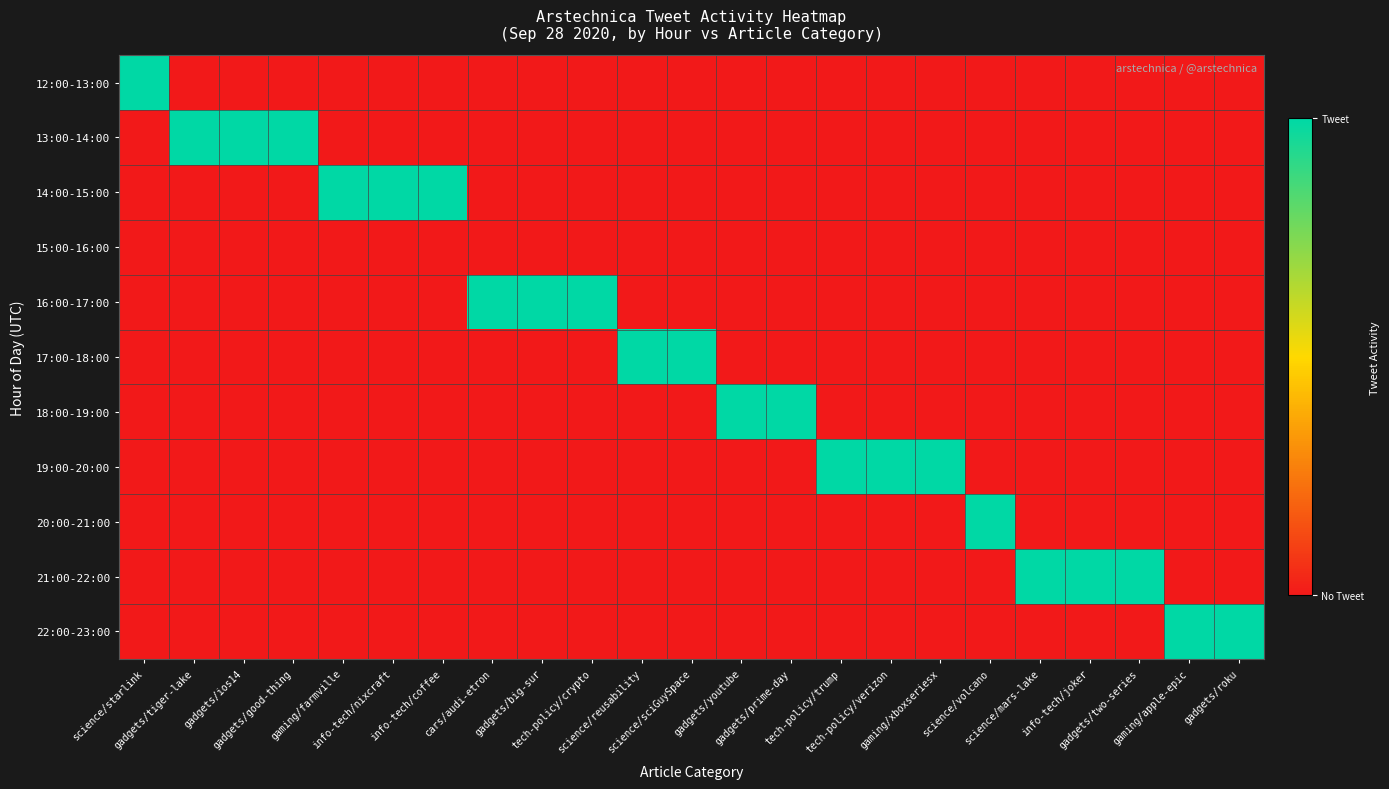

What is the total value across all series at gadgets/ios14?

1